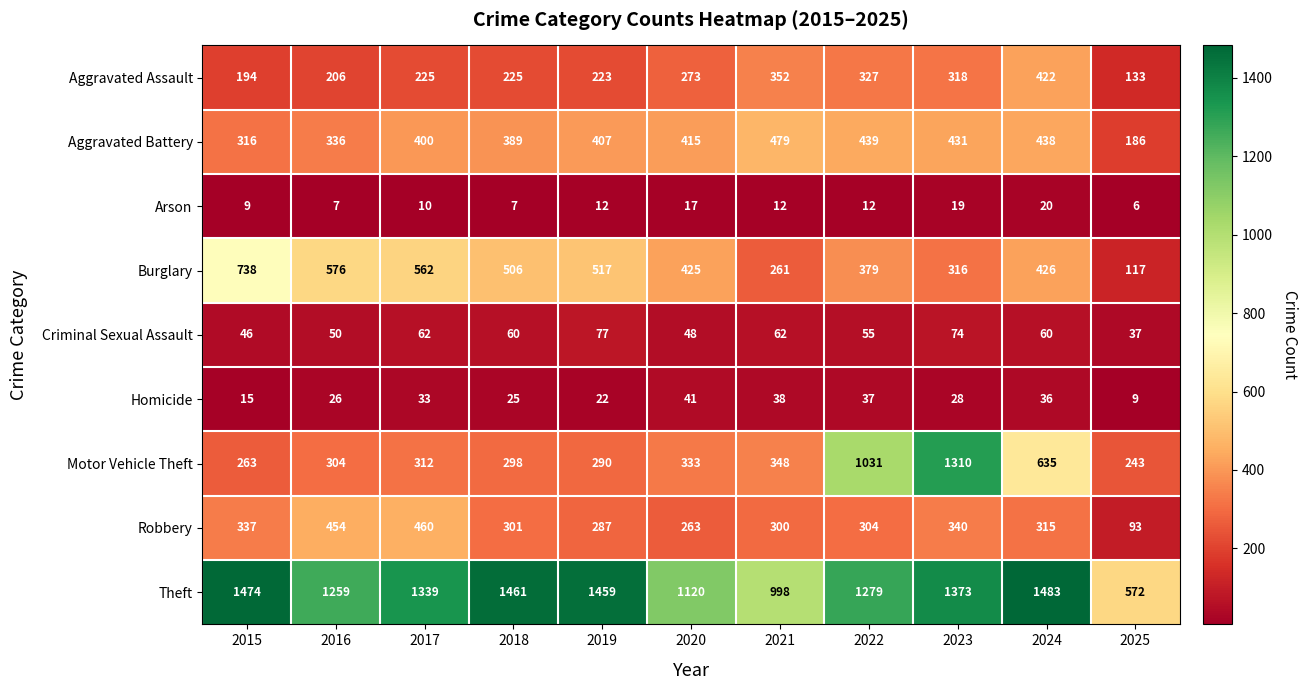

What is the maximum value for Aggravated Assault?

422